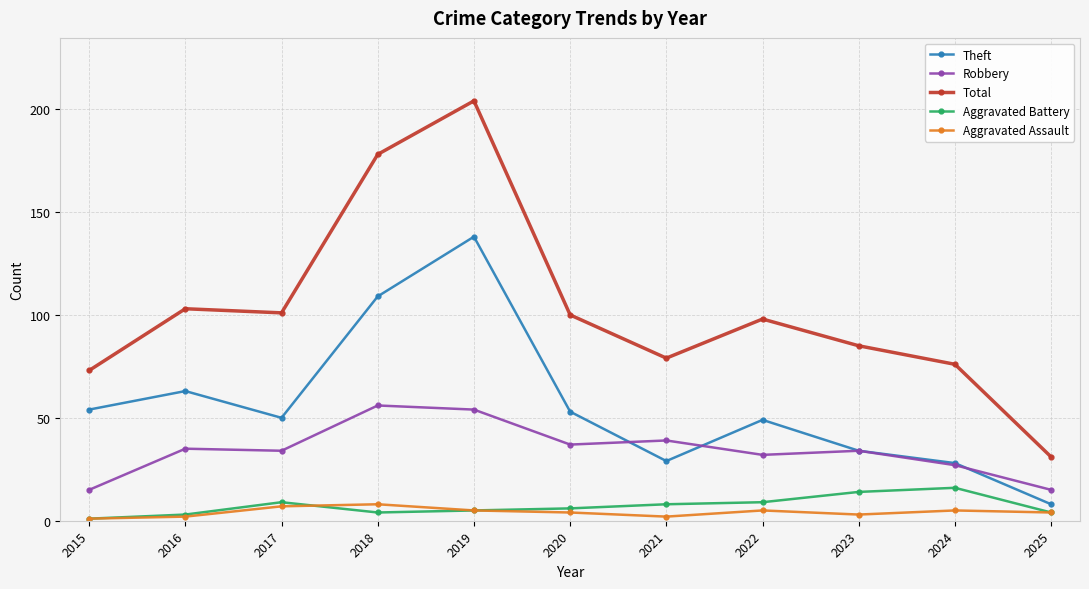

True or false: Robbery has a value of 35 at 2016.

True